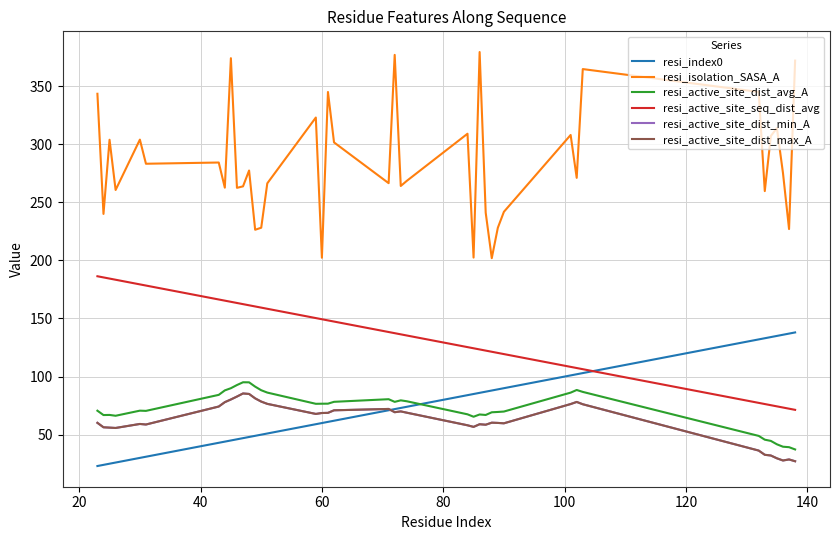

Does the chart display data point markers on the line(s)?

No